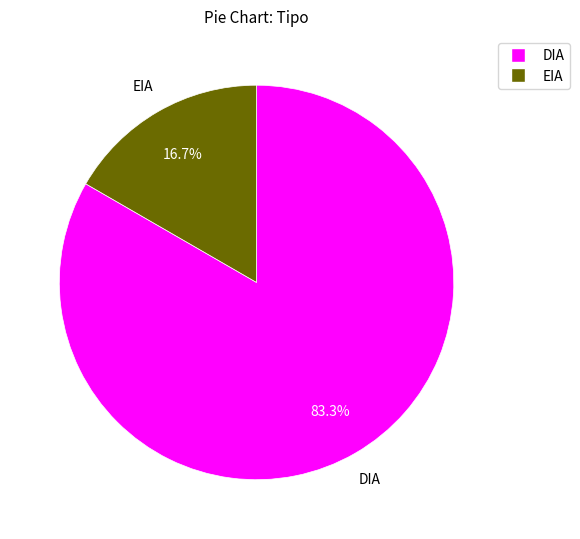

To the nearest percent, what is the average slice percentage?

50%